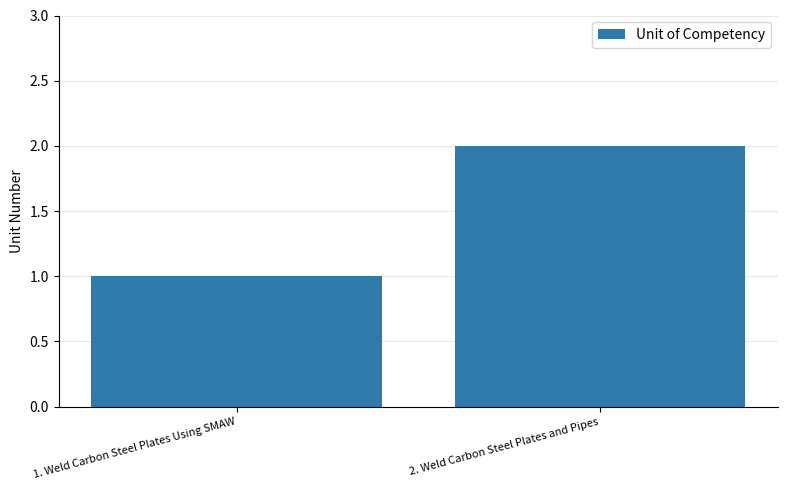

Which label corresponds to the largest value in the chart?

2. Weld Carbon Steel Plates and Pipes